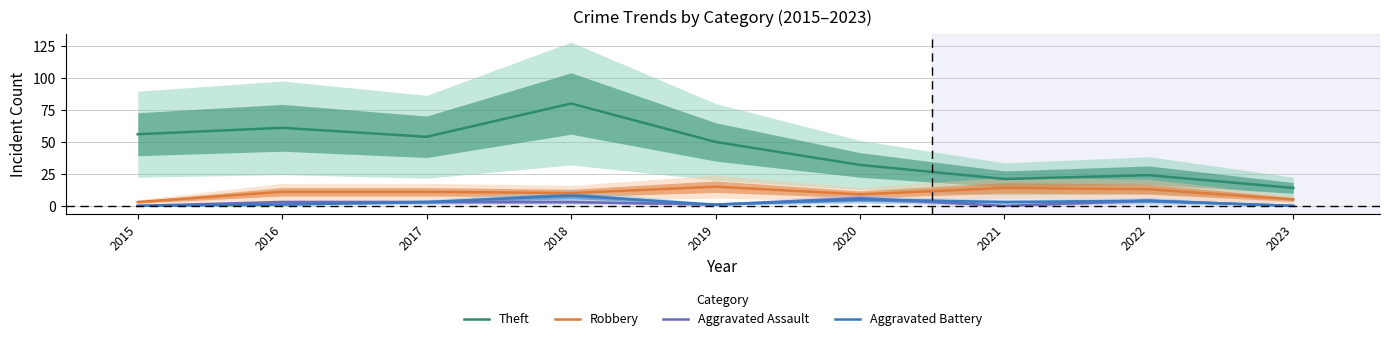

Which series changed the most between 2015 and 2019?

Robbery